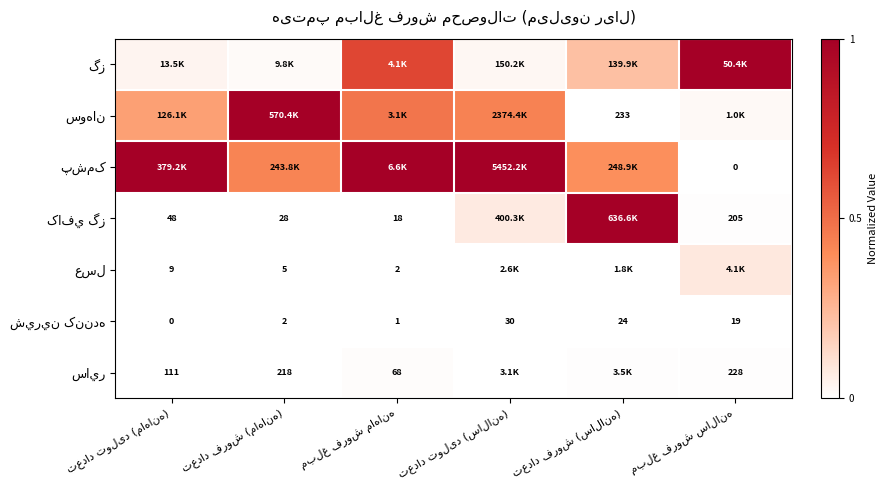

At which category is the sum across all series the highest?

مبلغ فروش ماهانه